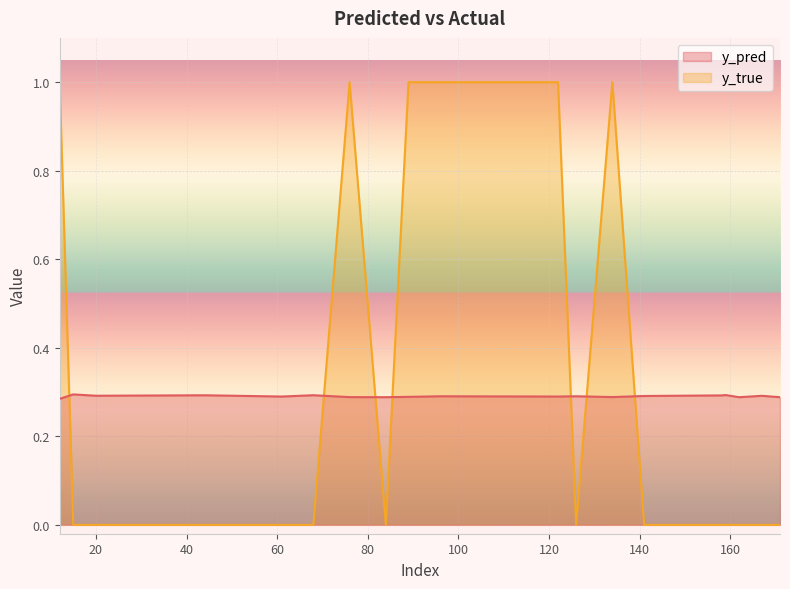

Which category has the lowest value in the y_pred series?

12